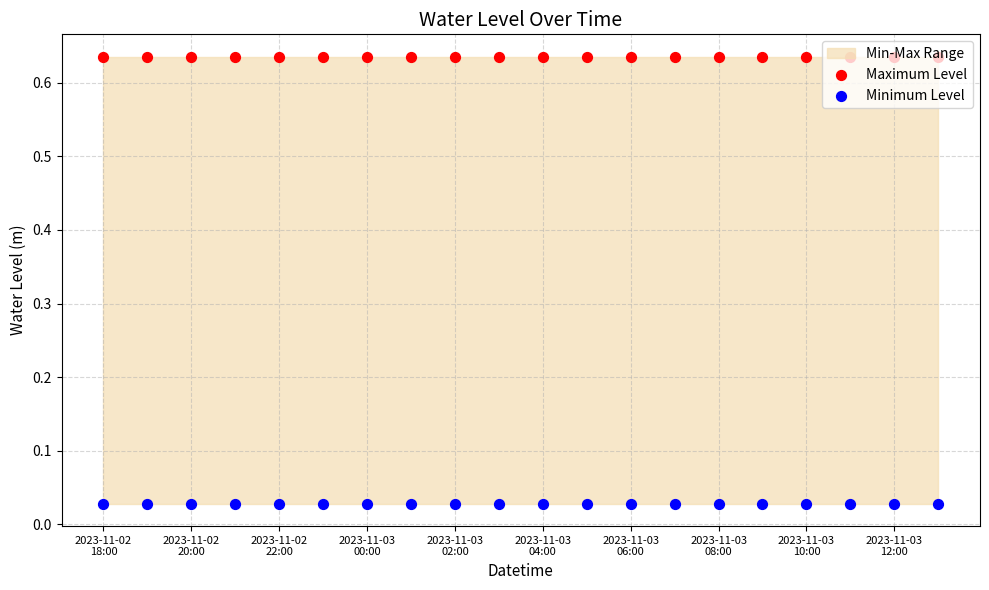

At how many categories does at least one series exceed 0?

20